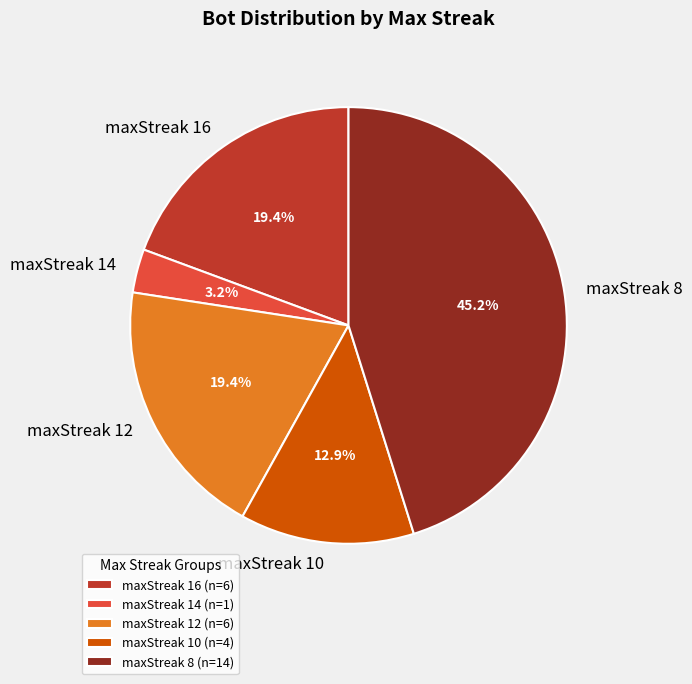

Is it true that maxStreak 14 is 3% of the pie?

True